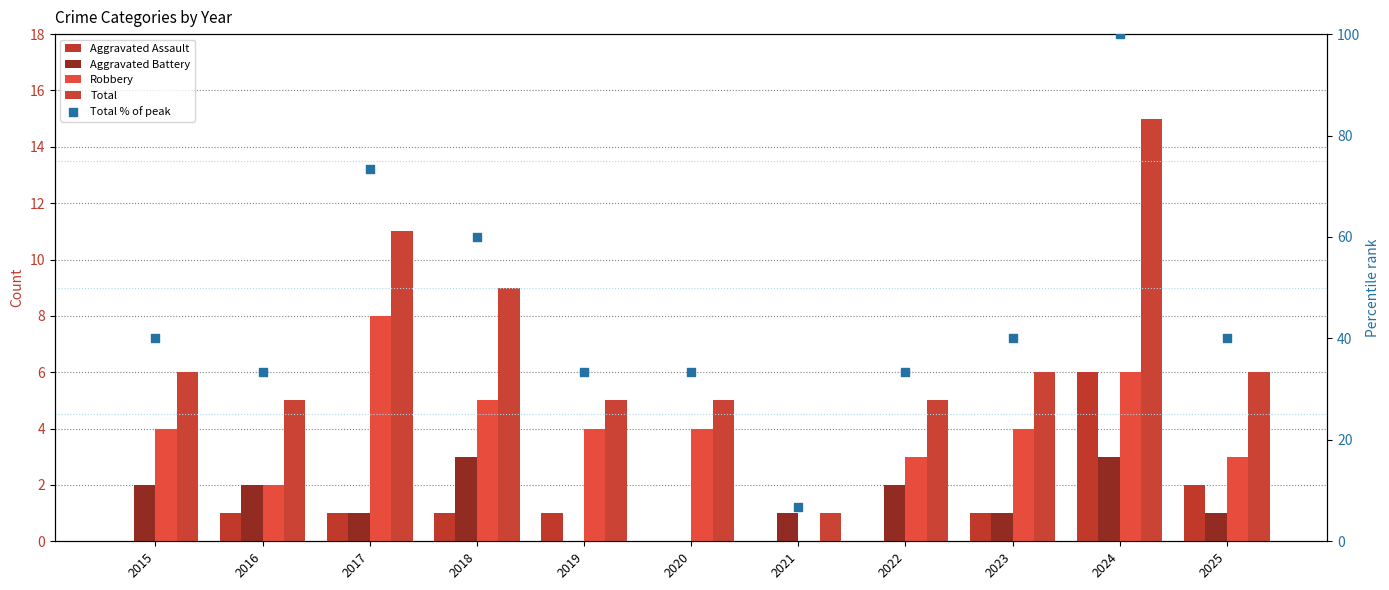

Which series contains the highest Y value?

Total % of peak